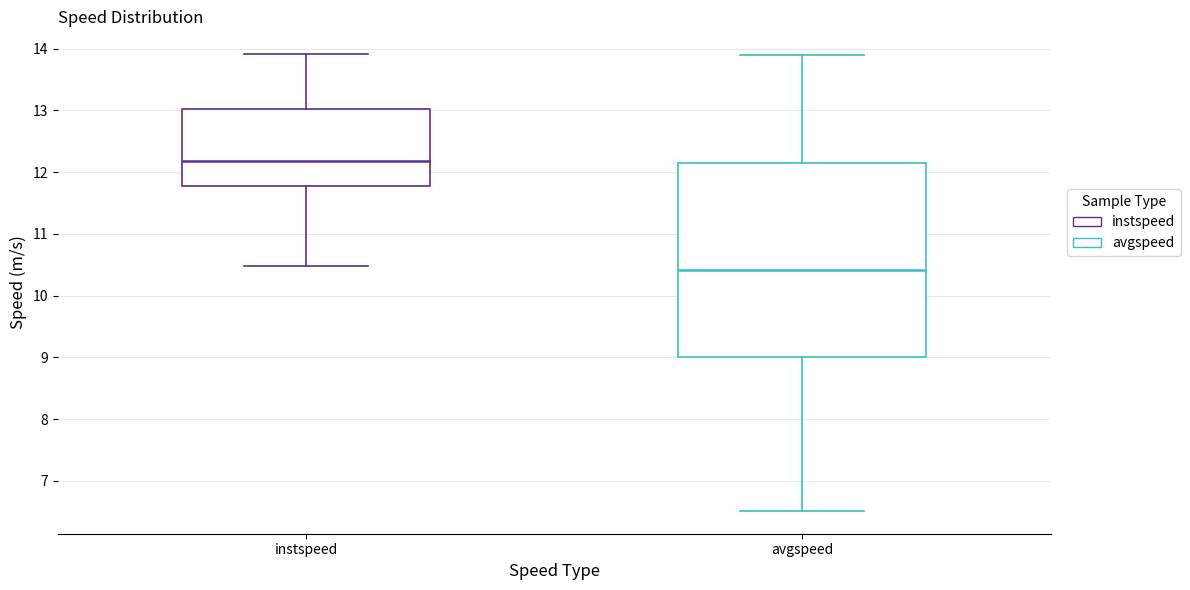

Reading left to right, transcribe this box plot: for each box, give where its median line is, the range the box spans, and where its two whiskers end, as read against the y-axis. The values are not printed on the chart, so give them approximately, as read against the axis.

instspeed: median 12.2, box 11.8 to 13.0, whiskers 10.5 to 13.9
avgspeed: median 10.4, box 9.0 to 12.2, whiskers 6.5 to 13.9